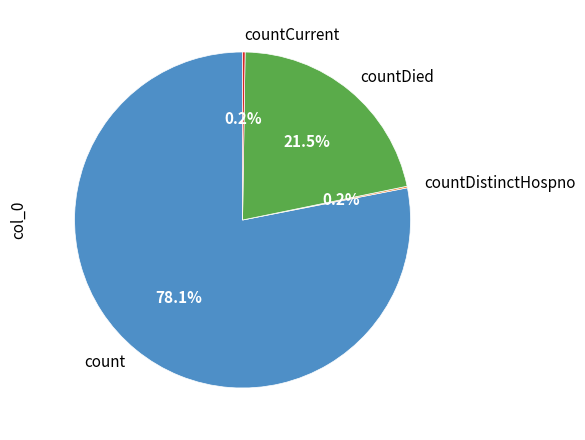

Which slice represents more than half of the pie?

count